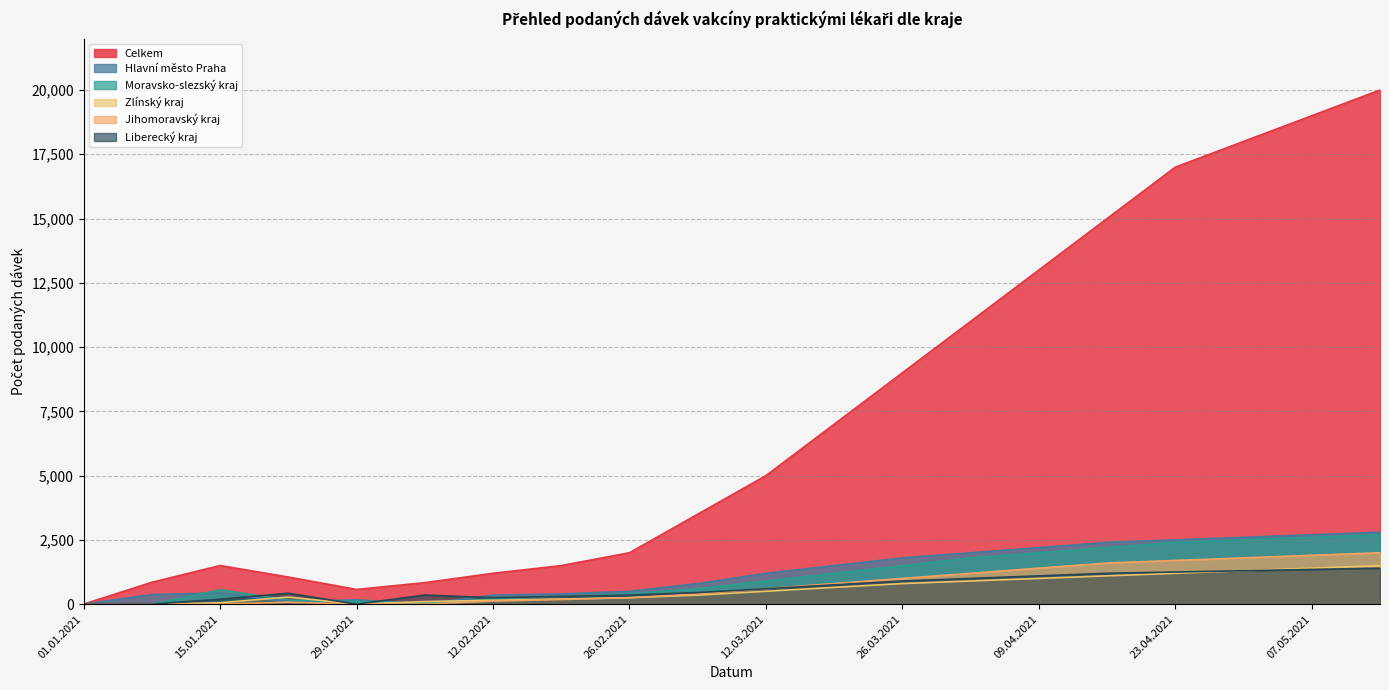

At which label does Jihomoravský kraj first exceed 600?

19.03.2021